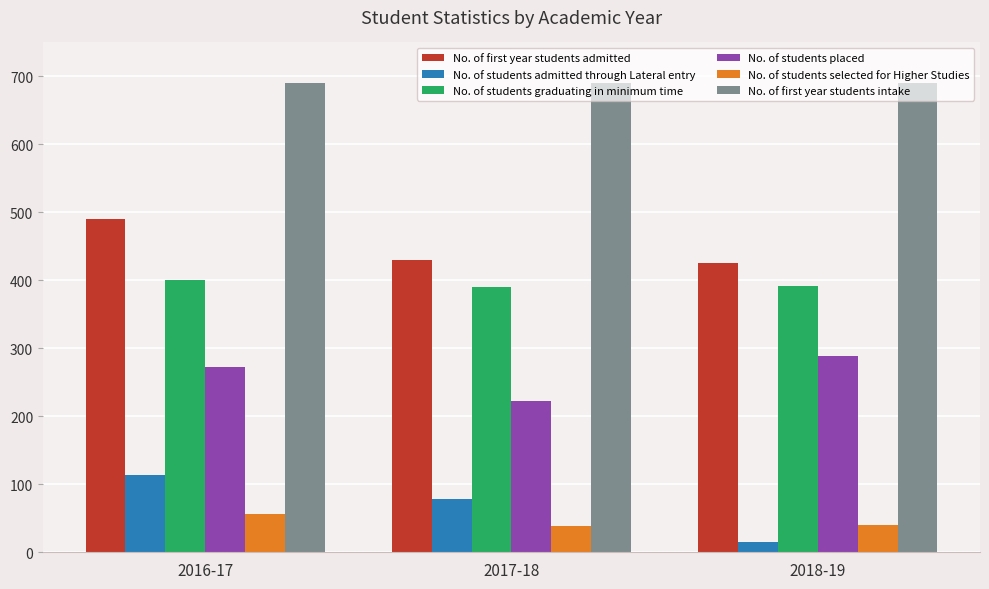

What is the label of the 1st bar from the right?

2018-19